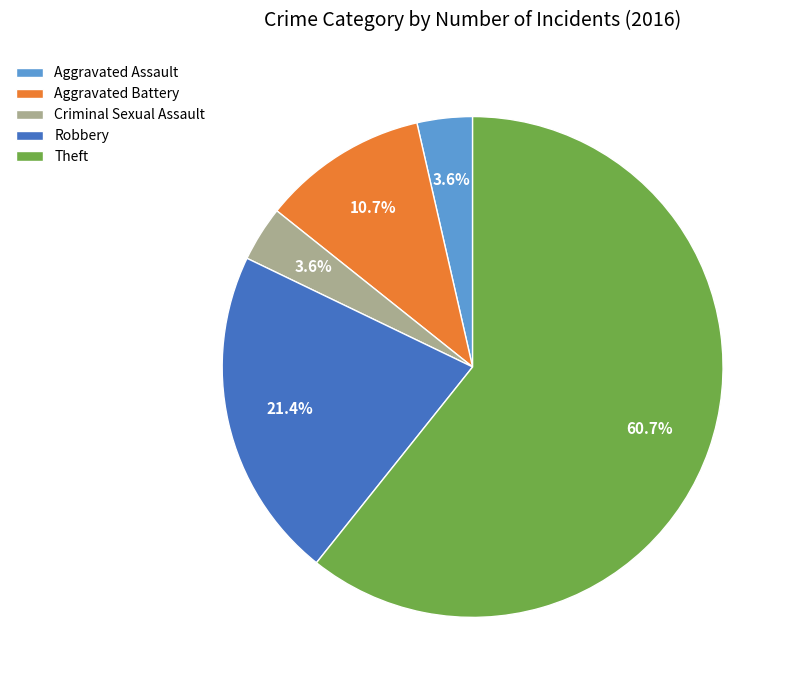

What is the largest slice in the pie chart?

Theft